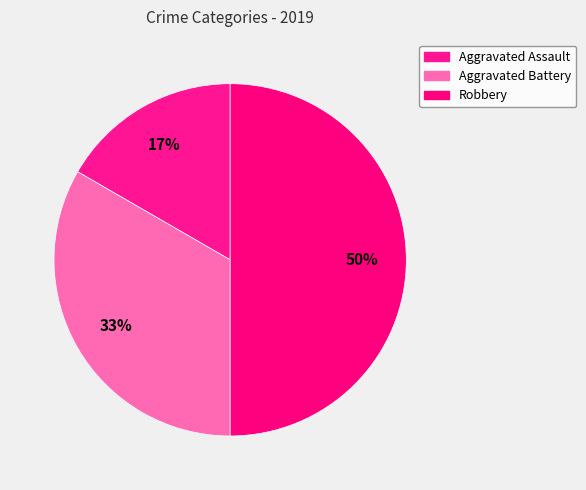

Rank the categories by value from highest to lowest.

Robbery, Aggravated Battery, Aggravated Assault